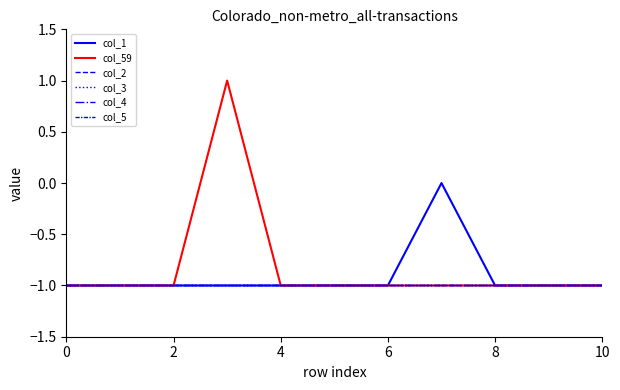

True or false: col_3 and col_1 intersect in this chart.

False